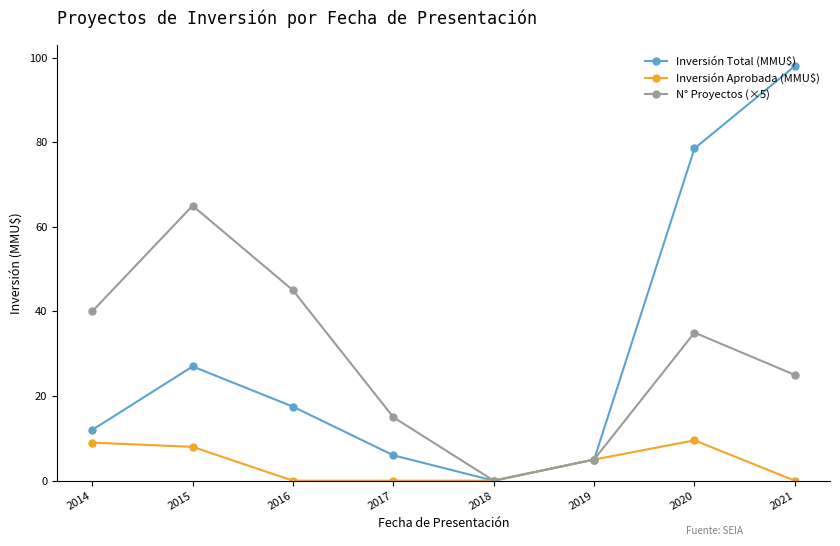

Does the chart display data point markers on the line(s)?

Yes